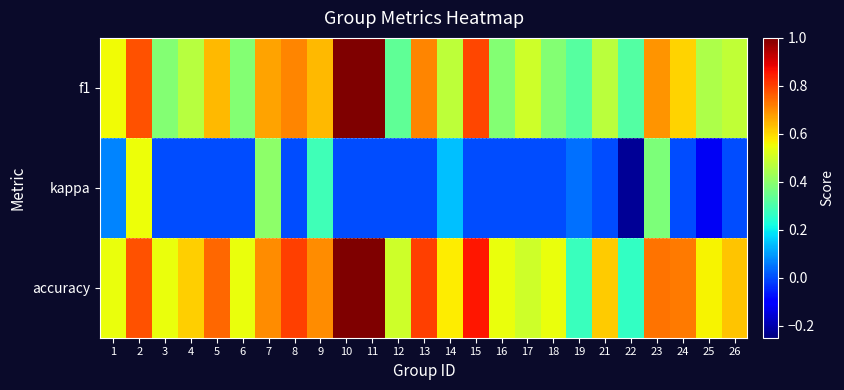

Between 17 and 25, which is larger?

17